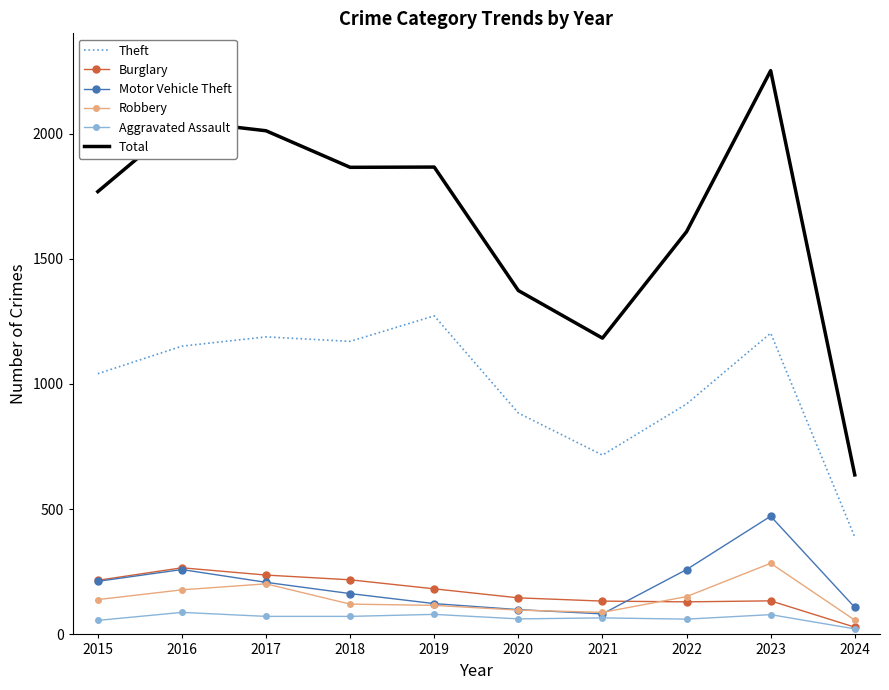

At which label does Total reach its peak?

2023